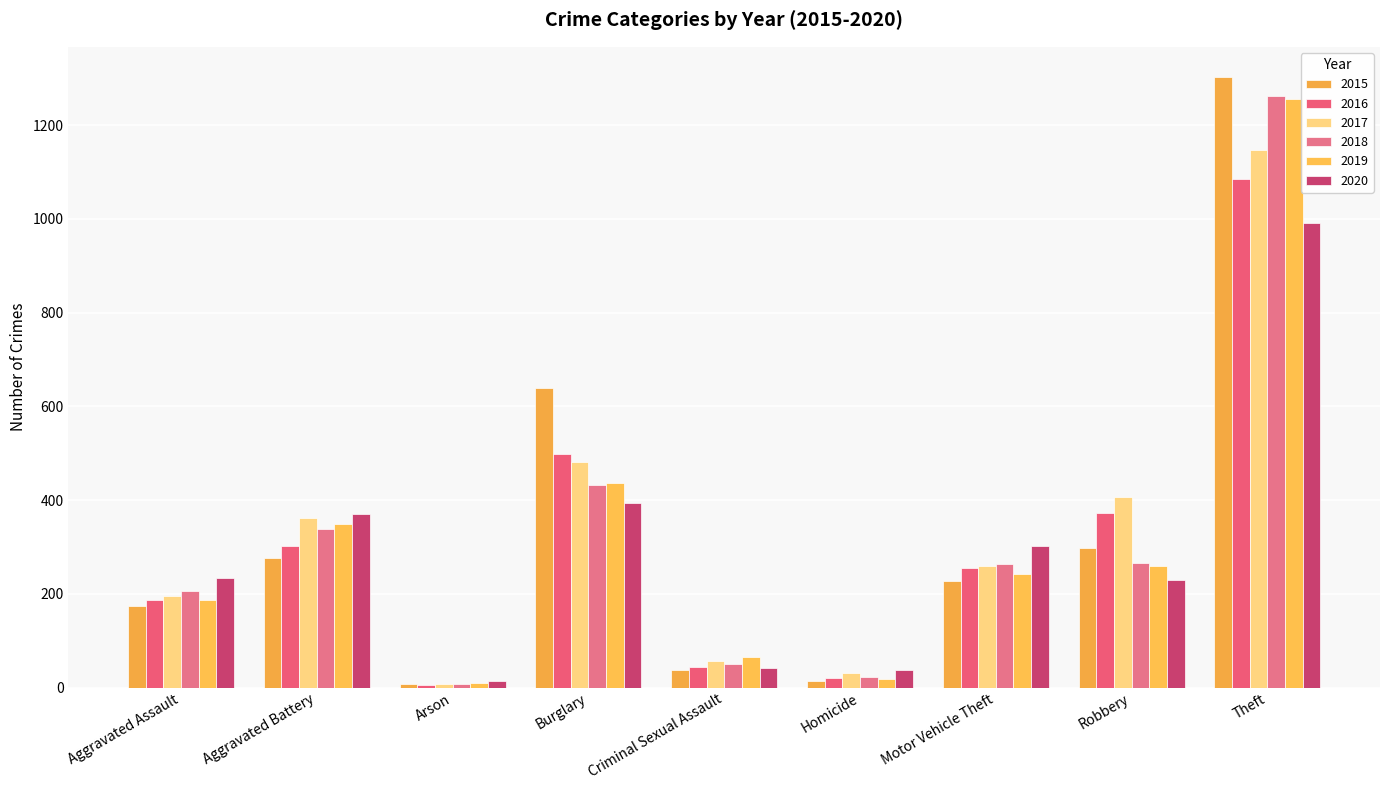

What position from the right is Aggravated Assault?

9